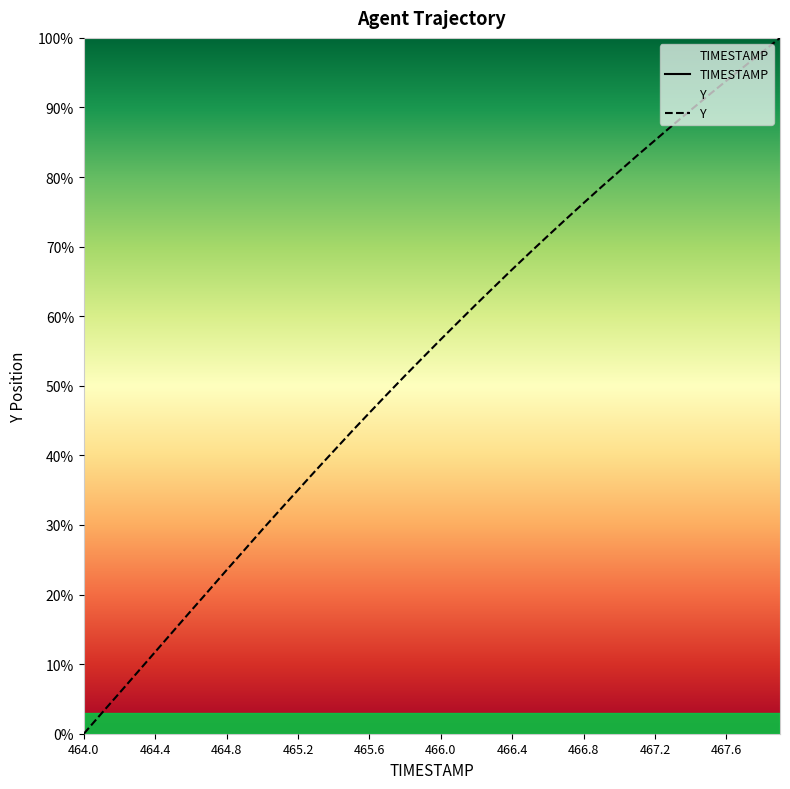

Between 464.4 and 467.0, which is larger?

467.0